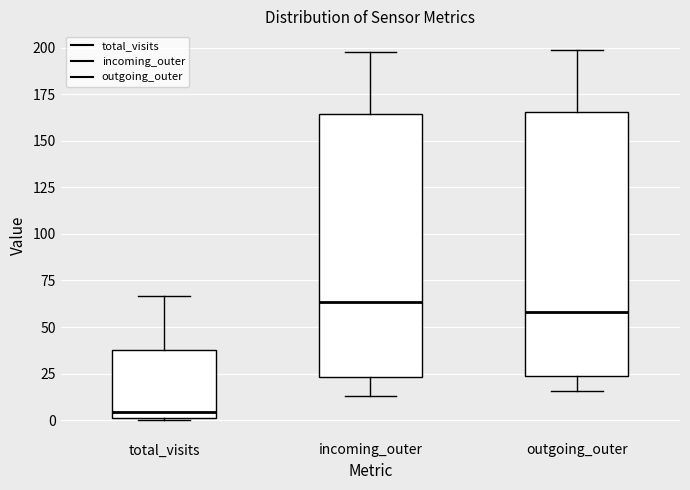

Reading left to right, read every box against the y-axis: the position of its median line, the range the box covers, and the ends of its whiskers. The values are not printed on the chart, so give them approximately, as read against the axis.

total_visits: median 5, box 0 to 40, whiskers 0 to 65
incoming_outer: median 65, box 25 to 165, whiskers 15 to 200
outgoing_outer: median 60, box 25 to 165, whiskers 15 to 200